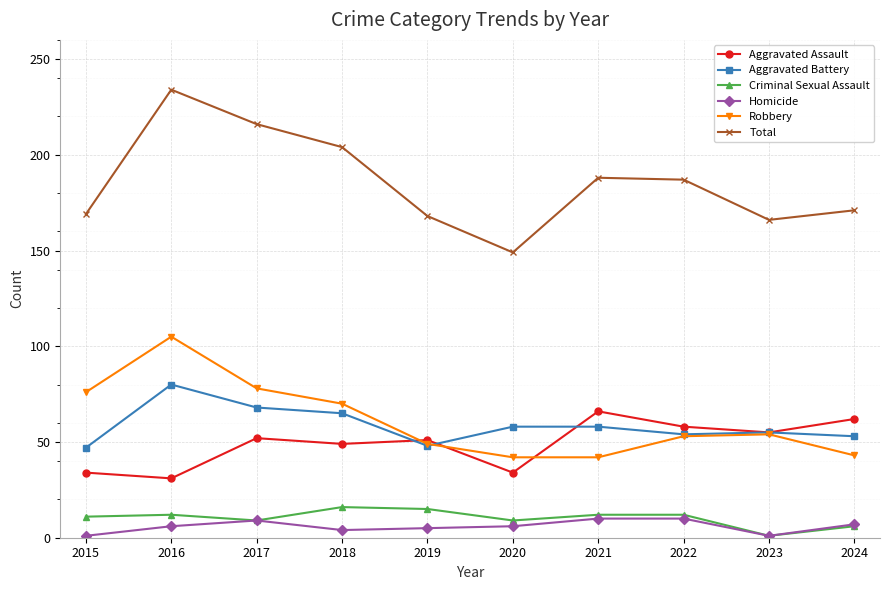

The Homicide series shows 18 at 2022. True or false?

False